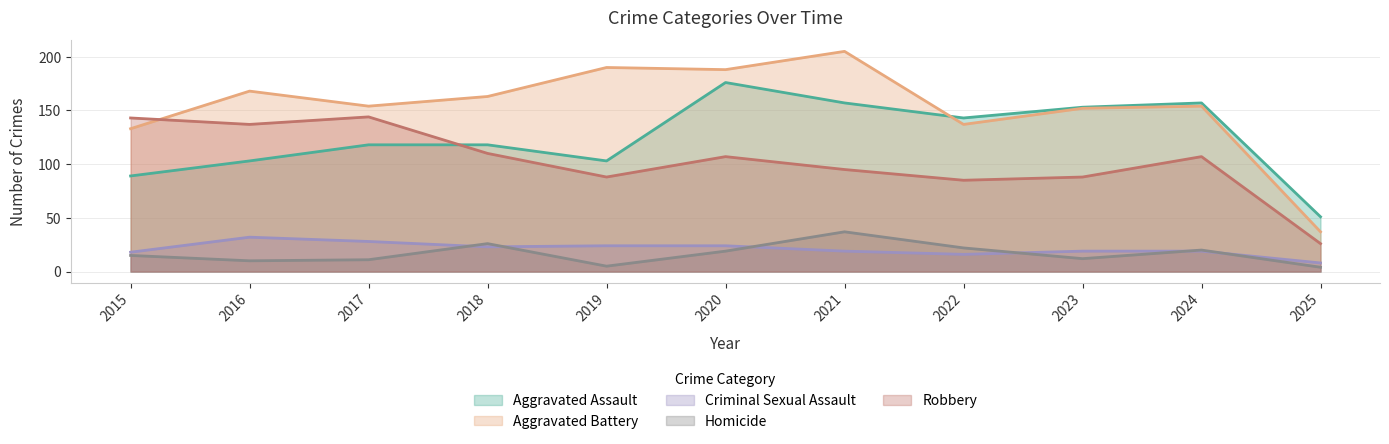

Which series has the widest spread of values?

Aggravated Battery